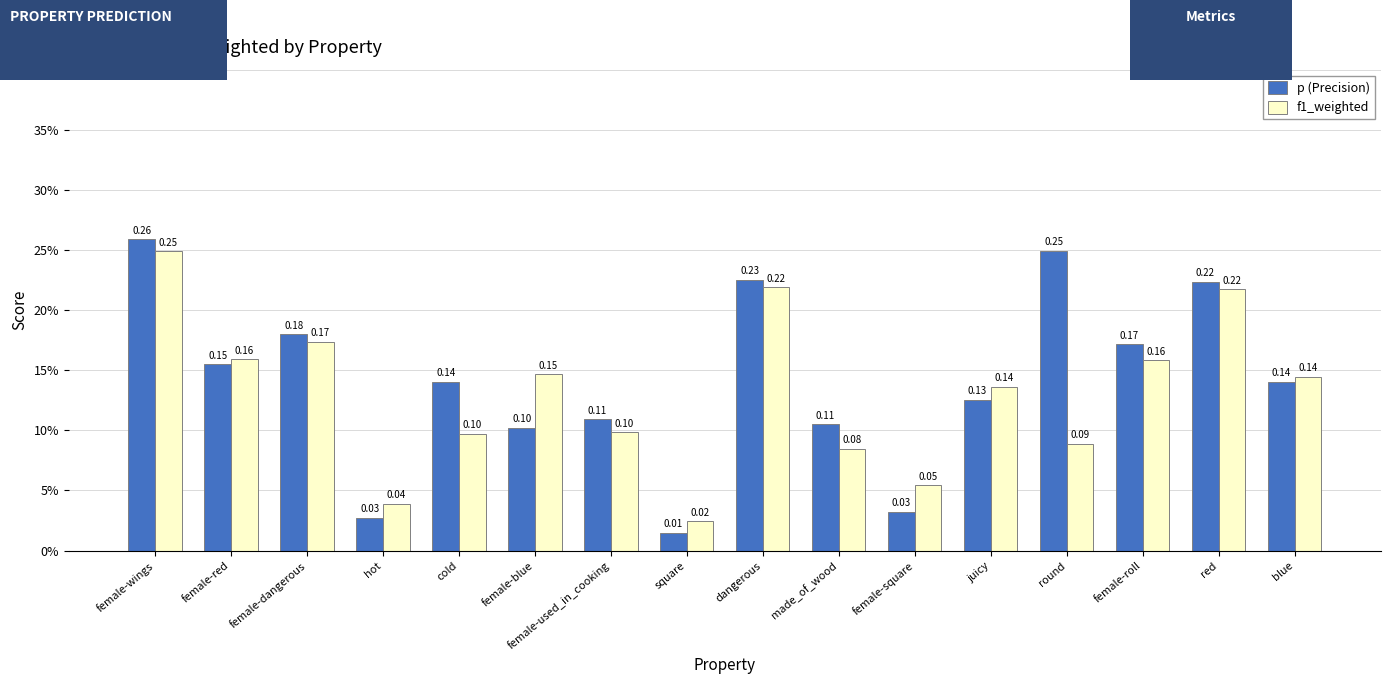

What is the sum of all f1_weighted values?

2.1